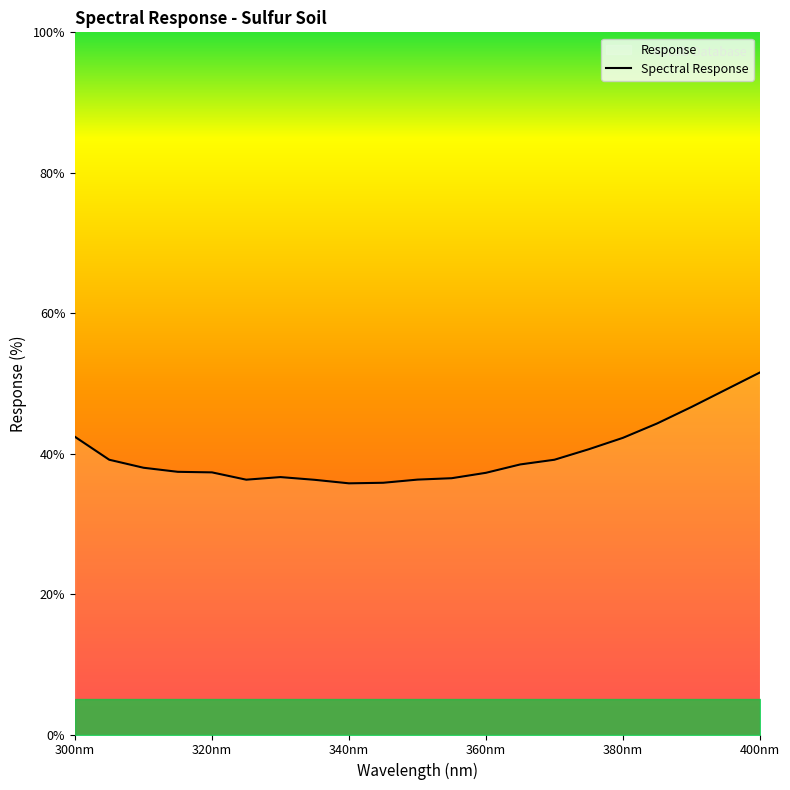

What is the smallest value displayed?

35.8